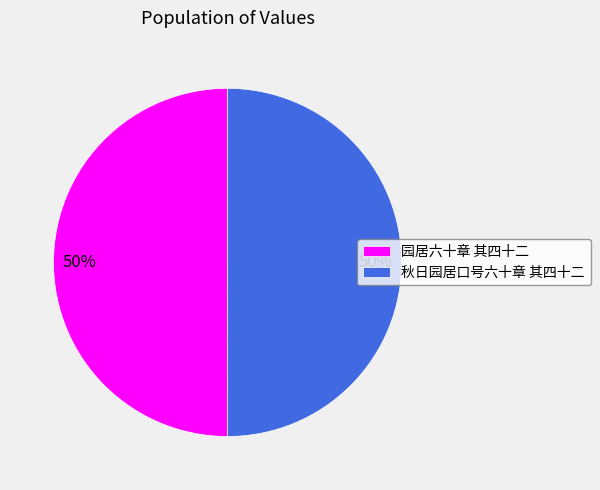

What is the ratio of the value at 园居六十章 其四十二 to the value at 秋日园居口号六十章 其四十二?

1.0